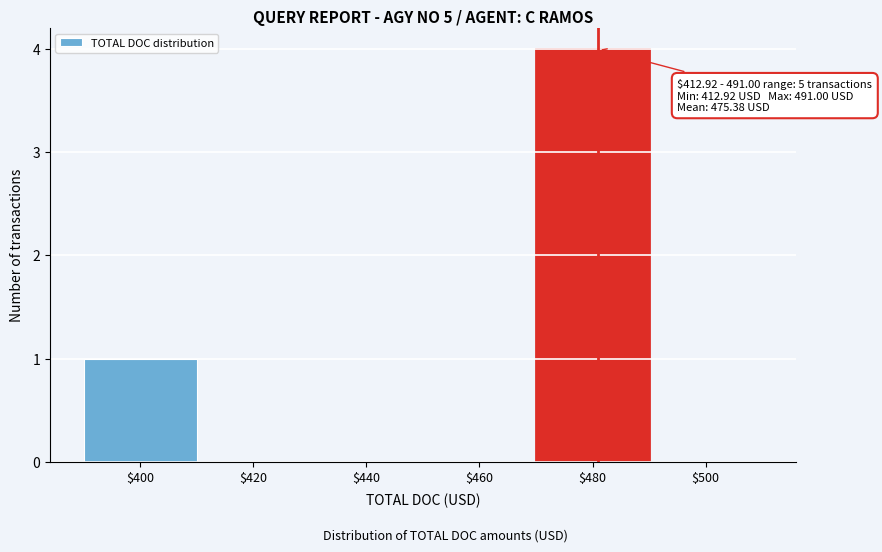

What is the sum of all values?

5